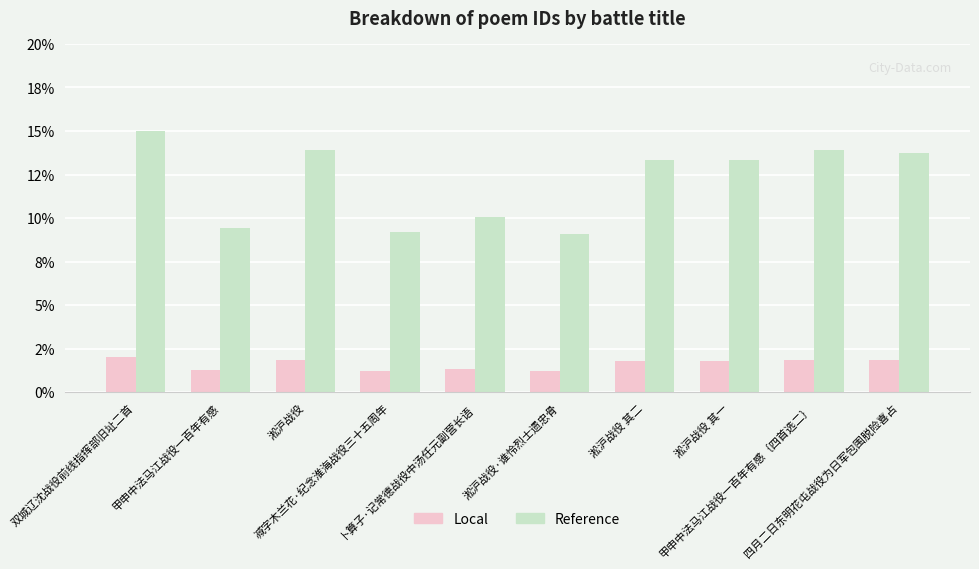

Is the value of Reference at 甲申中法马江战役一百年有感 greater than the value of Local at 淞沪战役 其一?

Yes